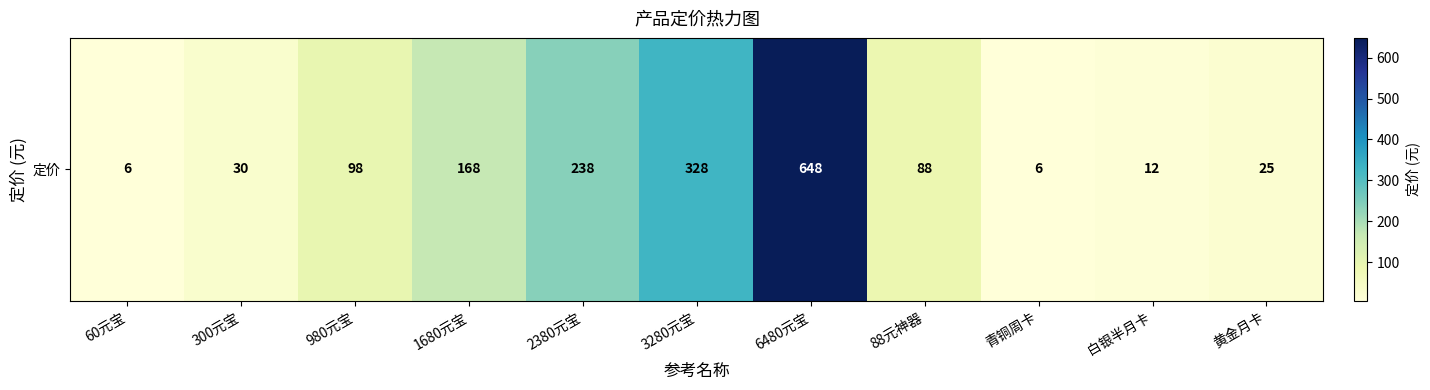

Which label corresponds to the largest value in the chart?

6480元宝